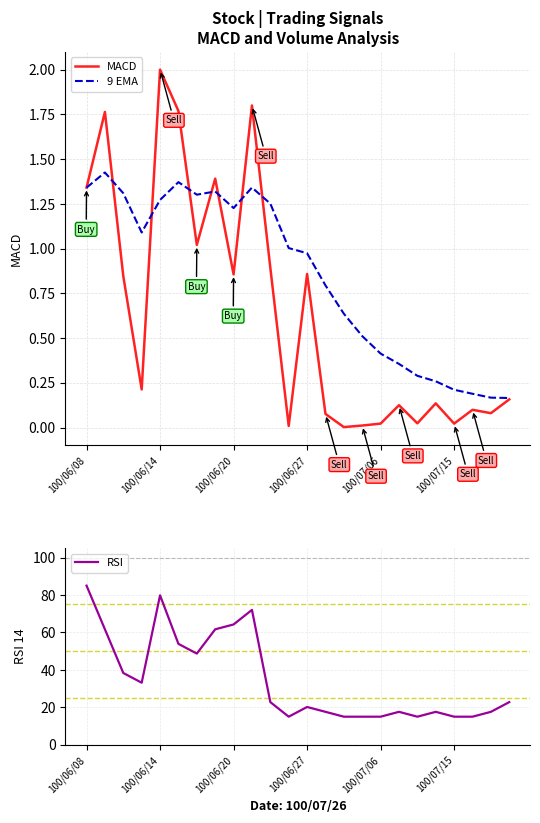

What position from the right is 19?

5